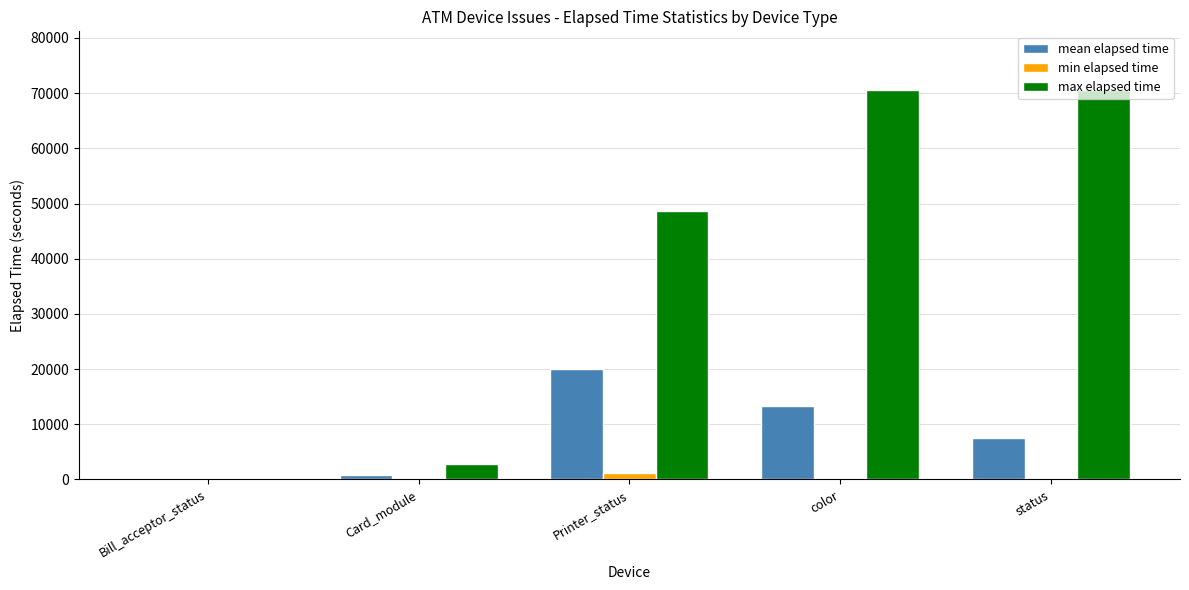

The value of max elapsed time at color is 70605.0. True or false?

True